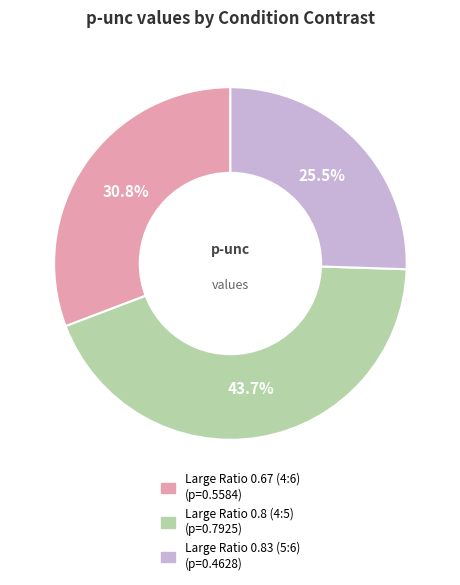

To the nearest percent, what is the difference between the Large Ratio 0.8 (4:5) and Large Ratio 0.67 (4:6) slice percentages?

13%